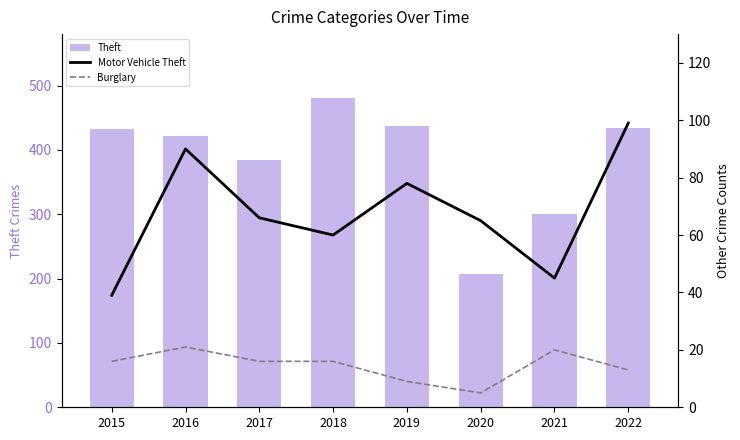

Reading left to right, transcribe all the data shown in this chart.

Theft: 2015=433	2016=422	2017=384	2018=480	2019=437	2020=207	2021=300	2022=434
Motor Vehicle Theft: 2015=39	2016=90	2017=66	2018=60	2019=78	2020=65	2021=45	2022=99
Burglary: 2015=16	2016=21	2017=16	2018=16	2019=9	2020=5	2021=20	2022=13